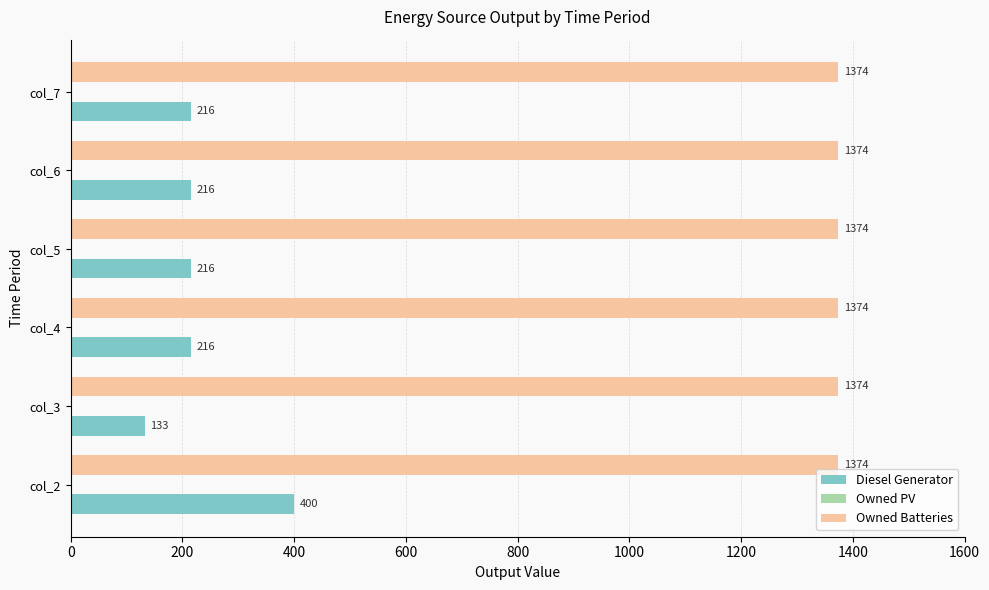

Which series has the largest range (max minus min)?

Diesel Generator